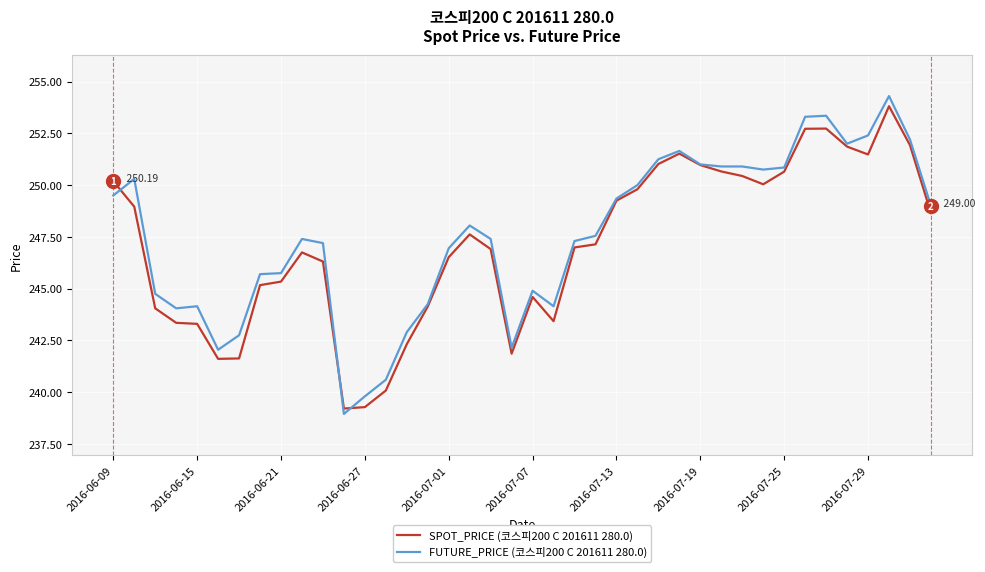

Which series has the largest range (max minus min)?

FUTURE_PRICE (코스피200 C 201611 280.0)